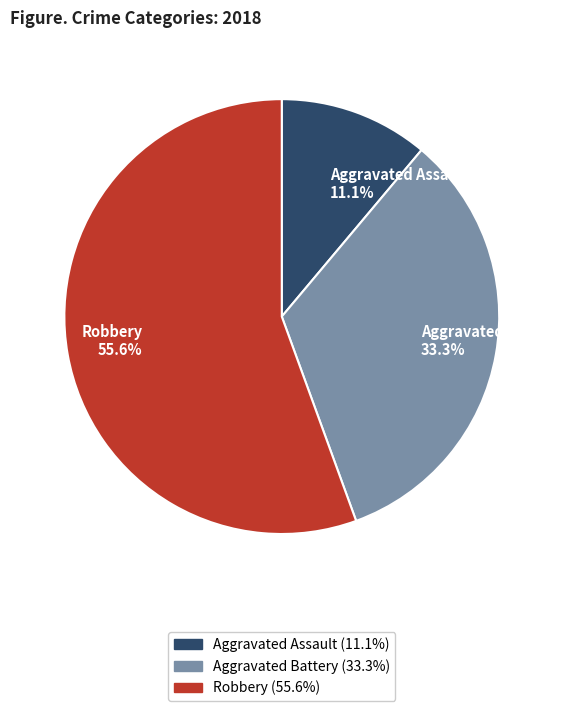

Approximately how many times larger is the value at Robbery 55.6% compared to Aggravated Battery 33.3%?

1.7